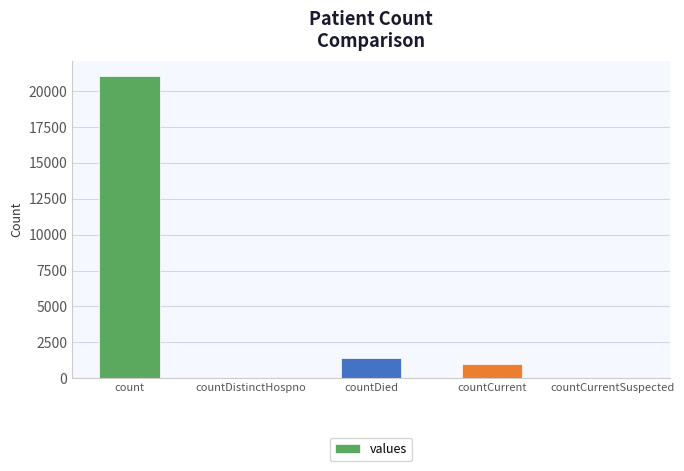

The chart shows a value of 21050 at count. True or false?

True